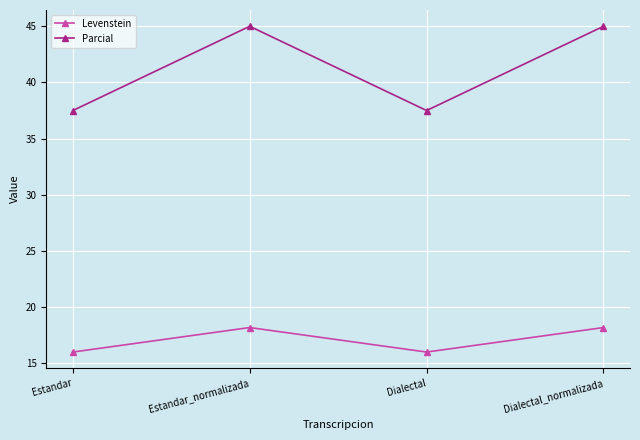

At how many categories does at least one series exceed 33?

4